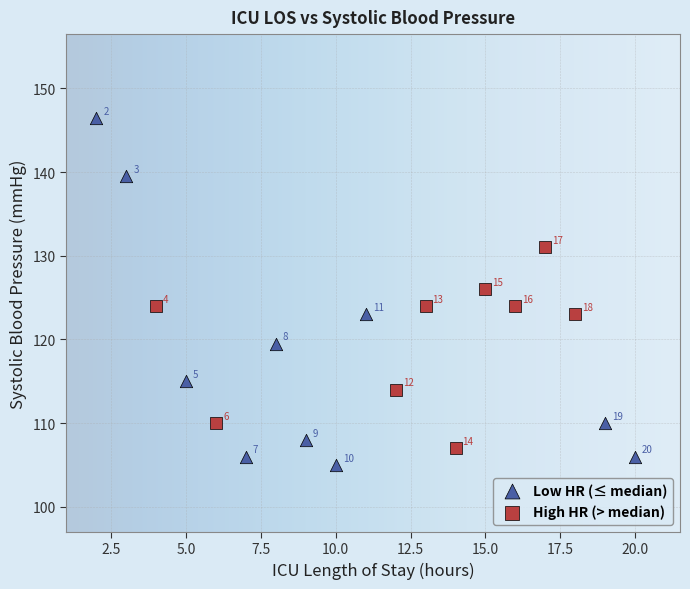

Which series has the largest Y range (max minus min)?

Low HR (≤ median)